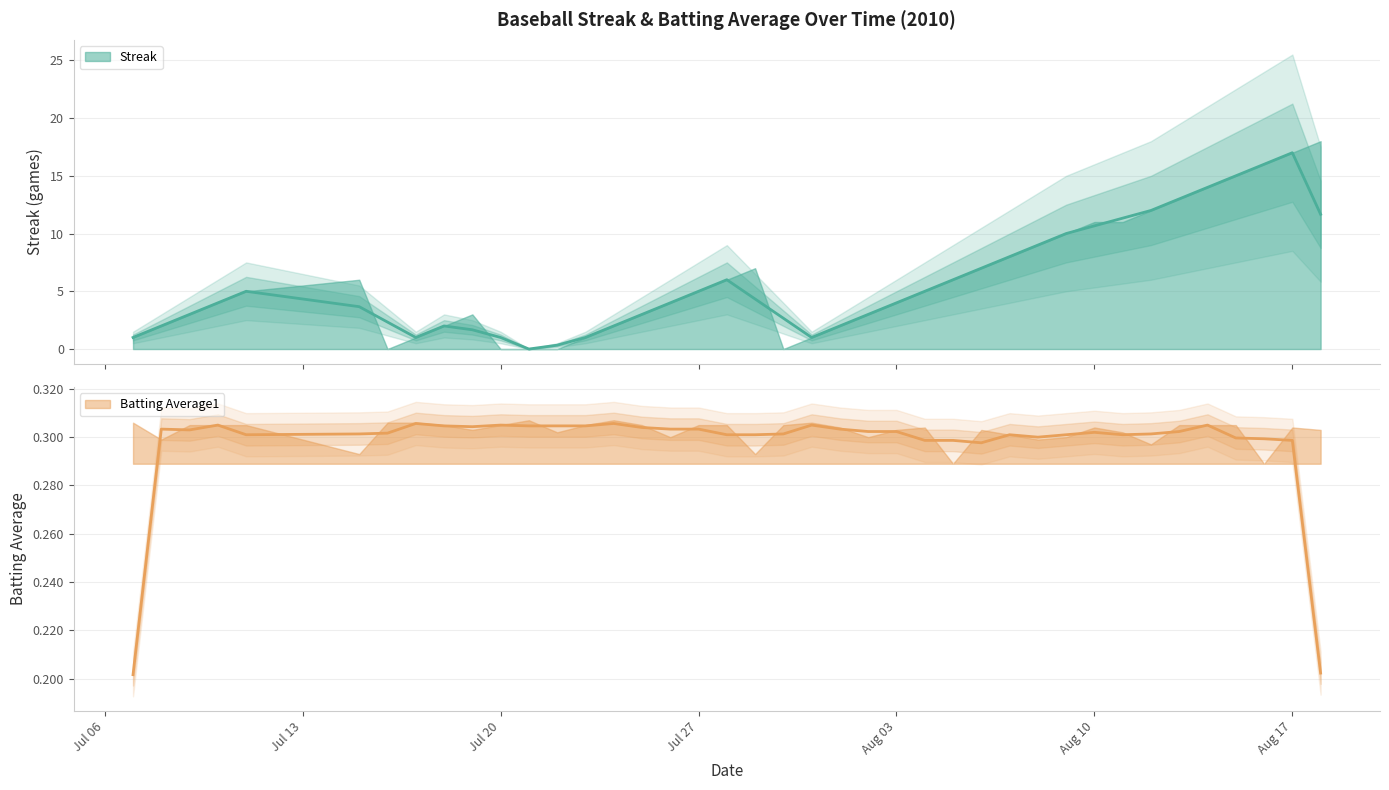

List the series in order of their overall mean, highest first.

Streak, Batting Average1